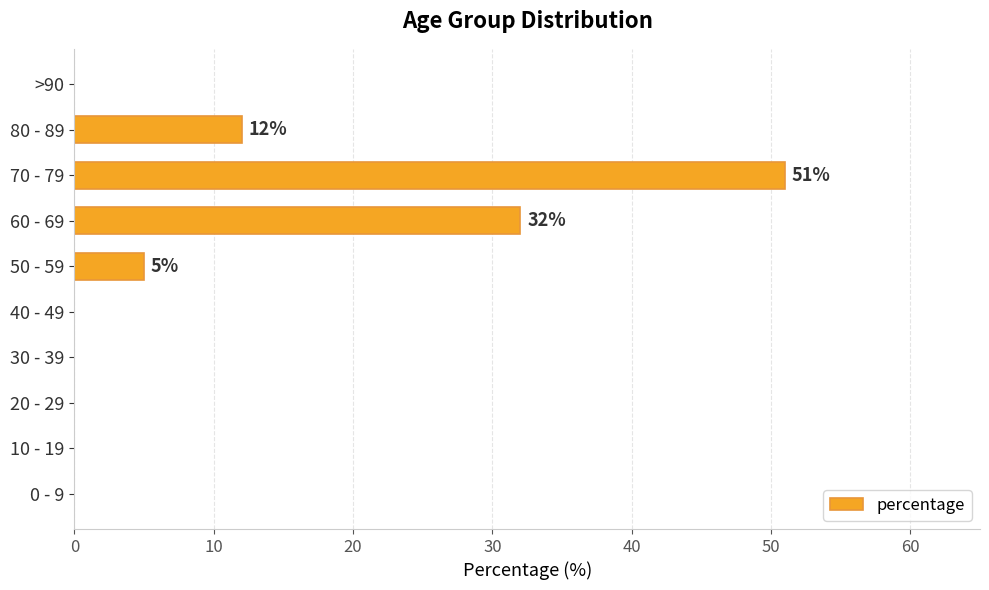

Reading bottom to top, list all the values displayed in this chart.

0 - 9=0	10 - 19=0	20 - 29=0	30 - 39=0	40 - 49=0	50 - 59=5	60 - 69=32	70 - 79=51	80 - 89=12	>90=0